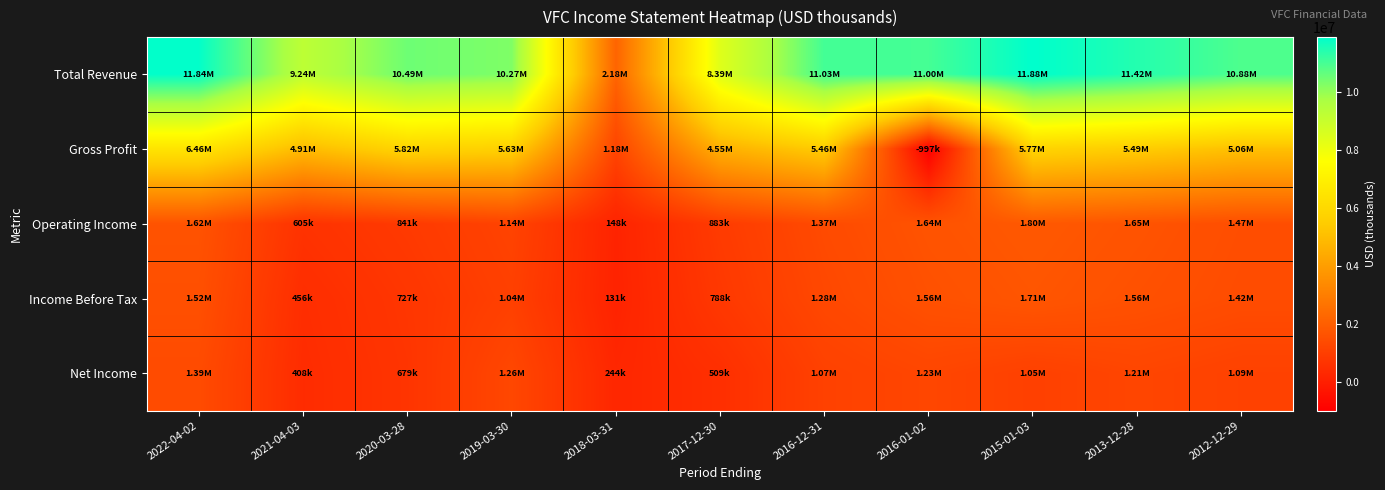

Between 2019-03-30 and 2016-01-02, which series saw the biggest shift?

Gross Profit